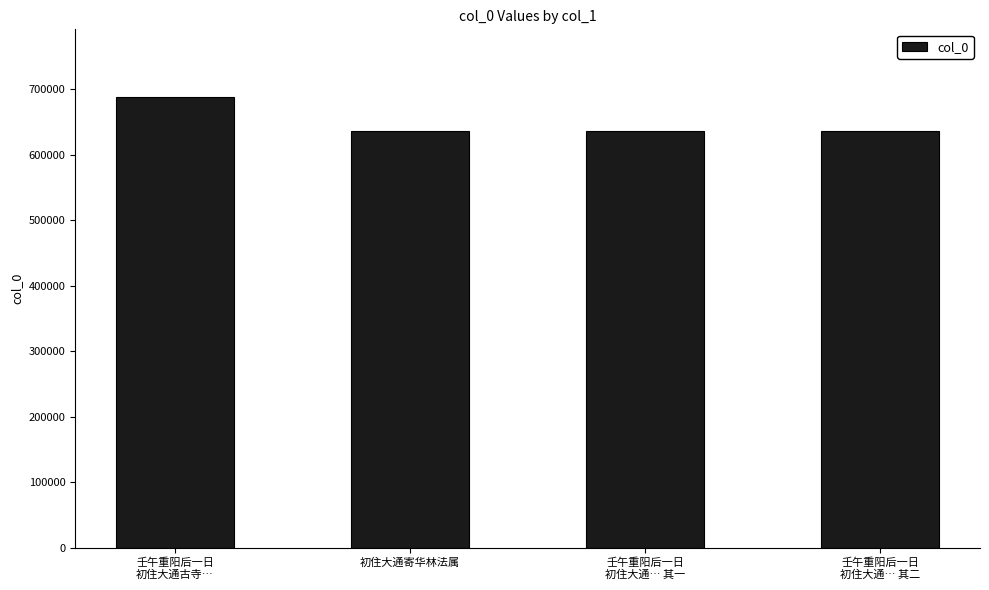

Are the bars horizontal?

No